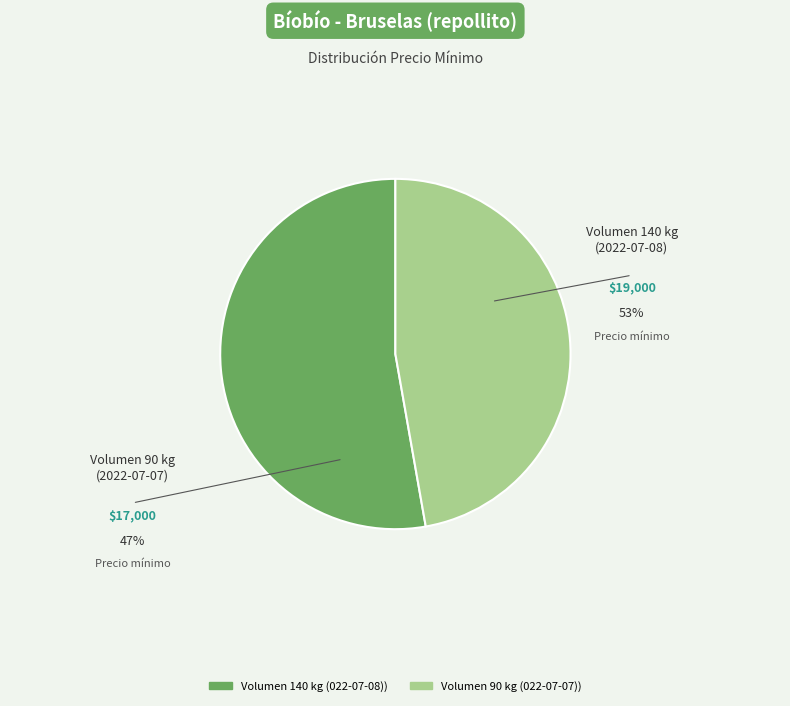

Is there a majority slice in this chart?

Yes